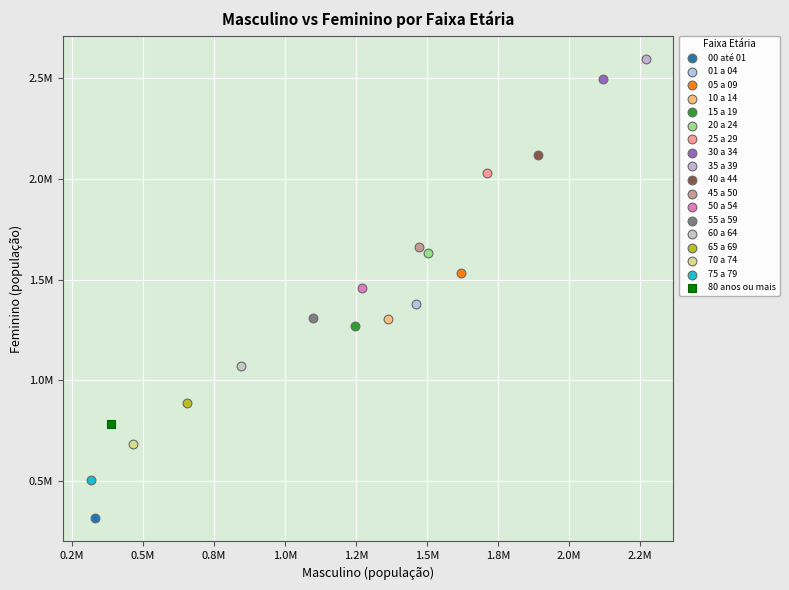

What are all the series names shown in the legend?

00 até 01, 01 a 04, 05 a 09, 10 a 14, 15 a 19, 20 a 24, 25 a 29, 30 a 34, 35 a 39, 40 a 44, 45 a 50, 50 a 54, 55 a 59, 60 a 64, 65 a 69, 70 a 74, 75 a 79, 80 anos ou mais